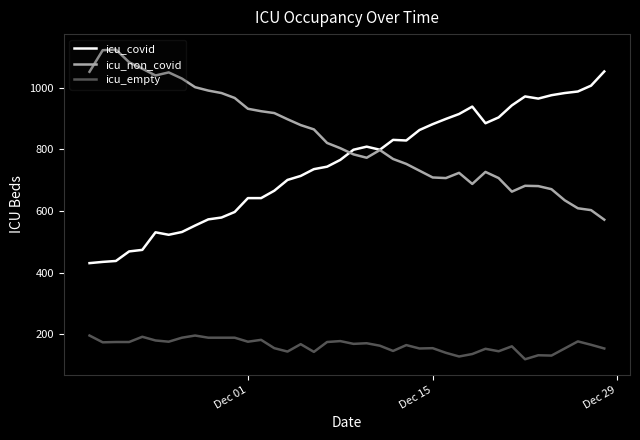

What is the difference between the maximum and minimum values in the icu_covid series?

622